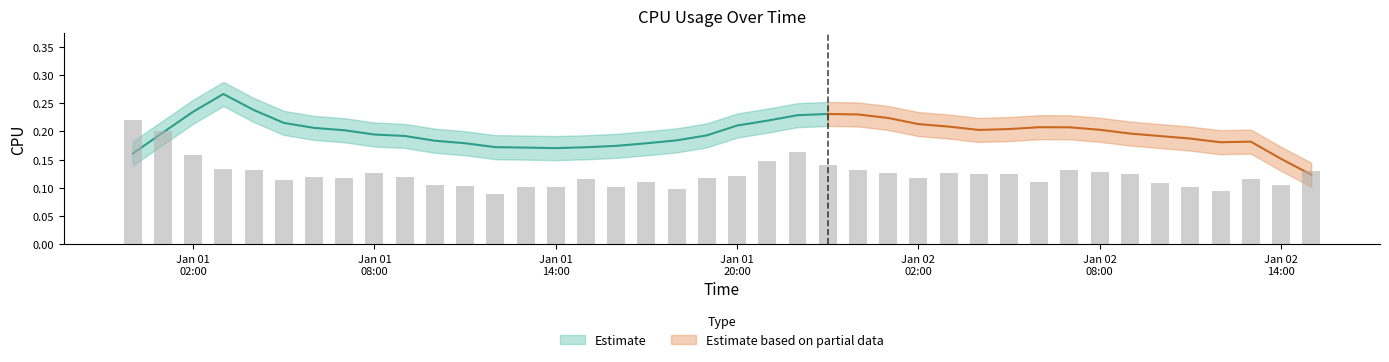

What is the smallest value displayed?

0.1